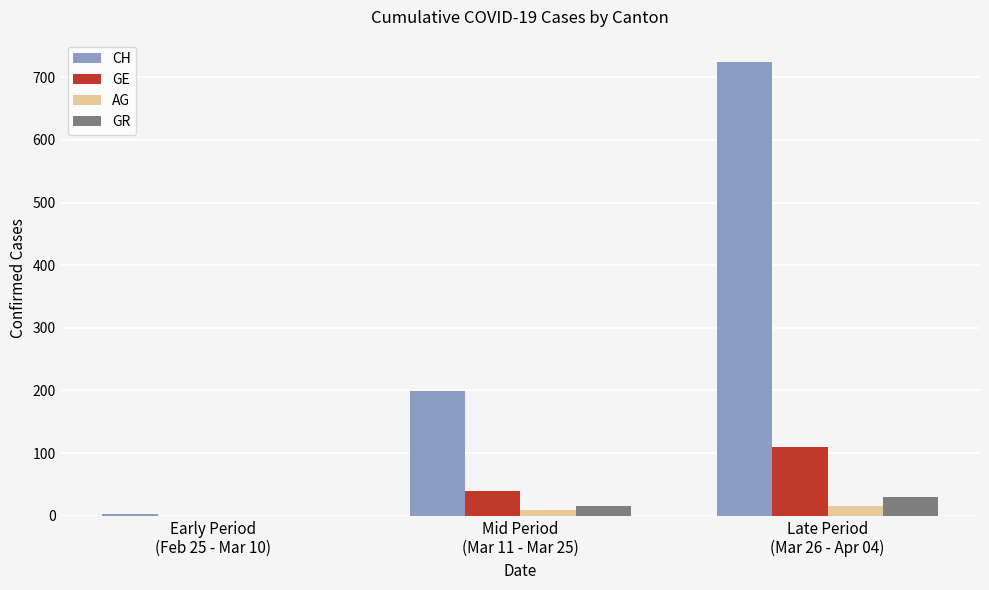

Which series has the largest range (max minus min)?

CH